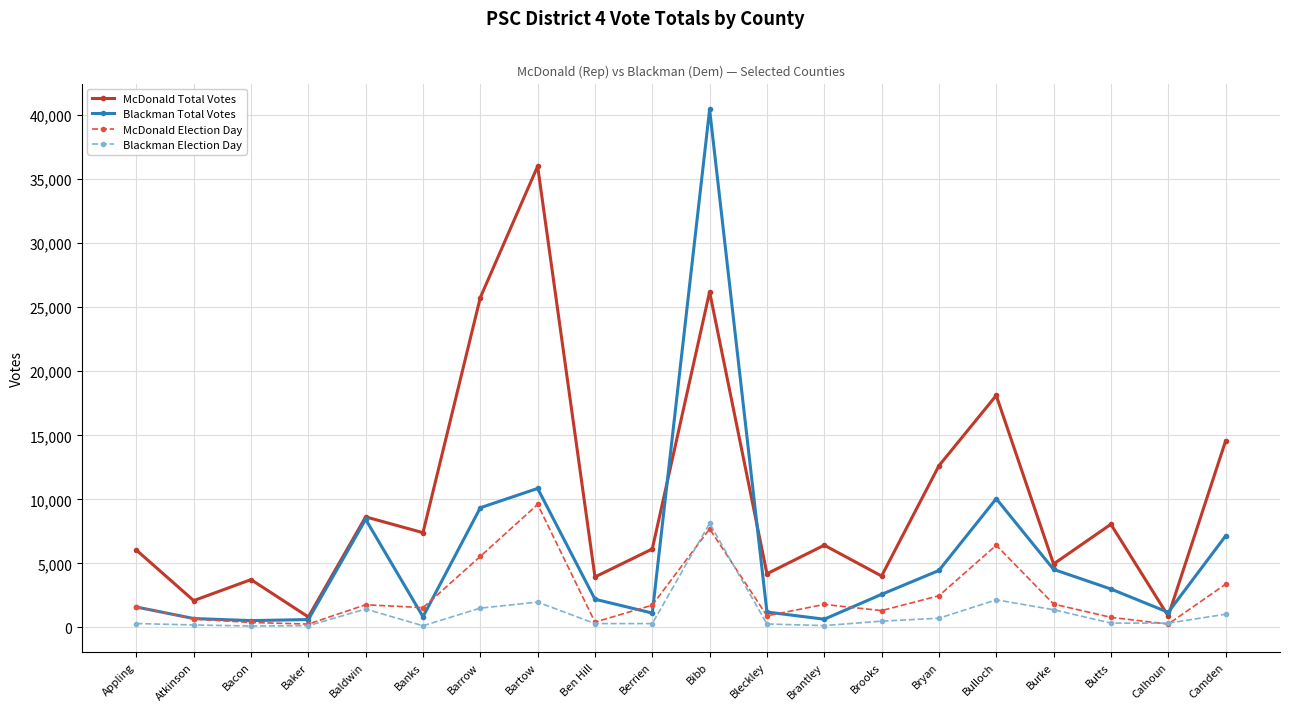

What is the value of the McDonald Total Votes point at the 6th from the left?

7400